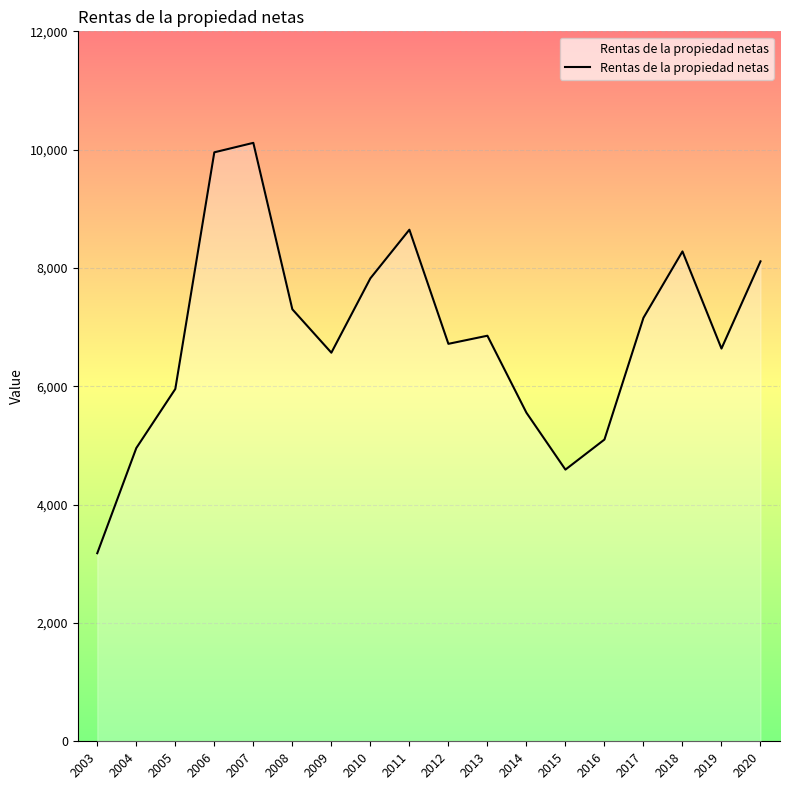

What is the difference between the maximum and minimum values?

6936